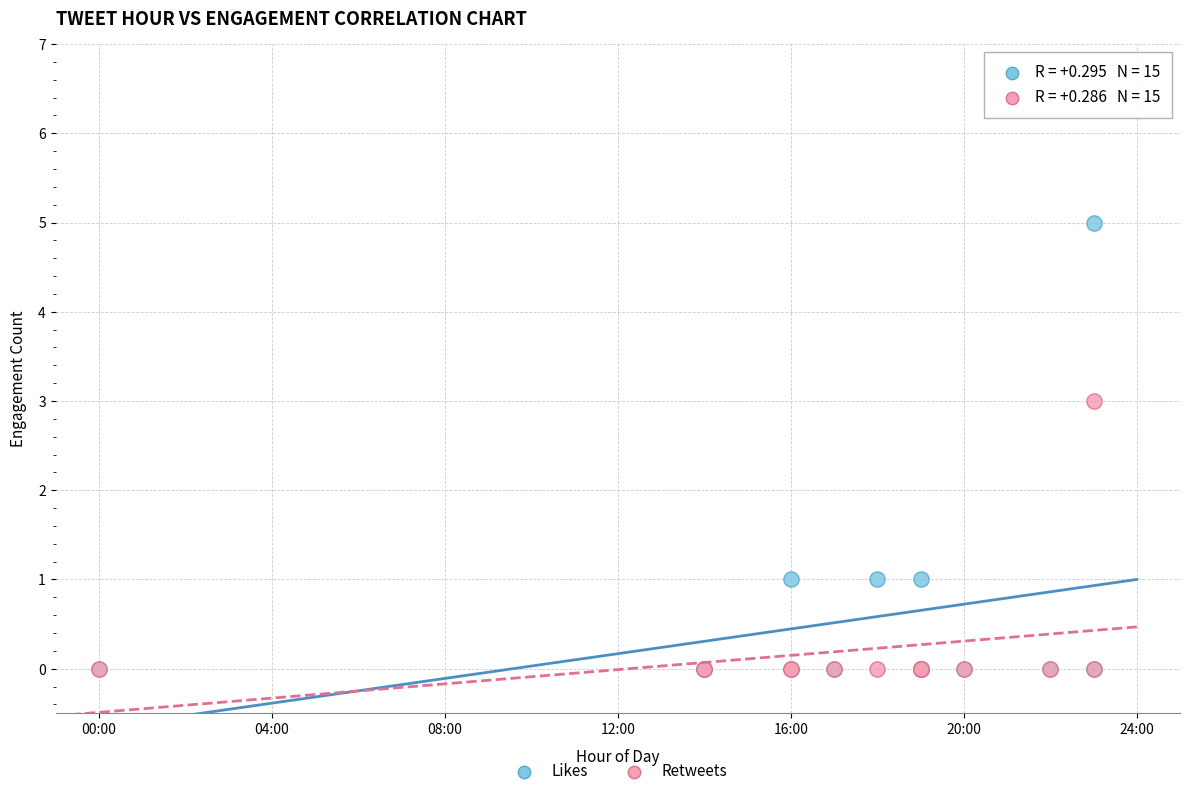

What are all the series names shown in the legend?

Likes, Retweets